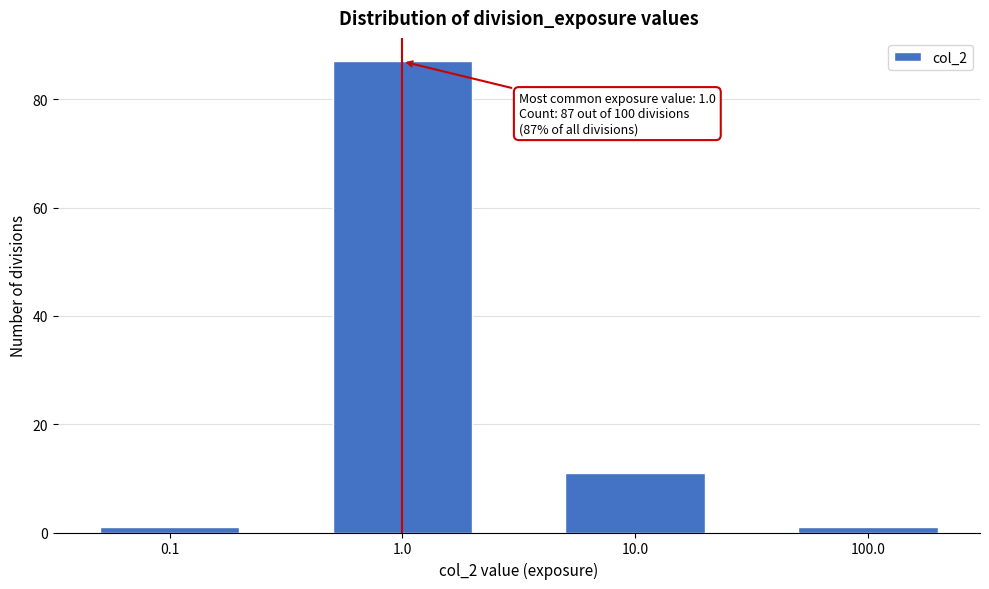

Reading right to left, list all the values displayed in this chart.

1	11	87	1